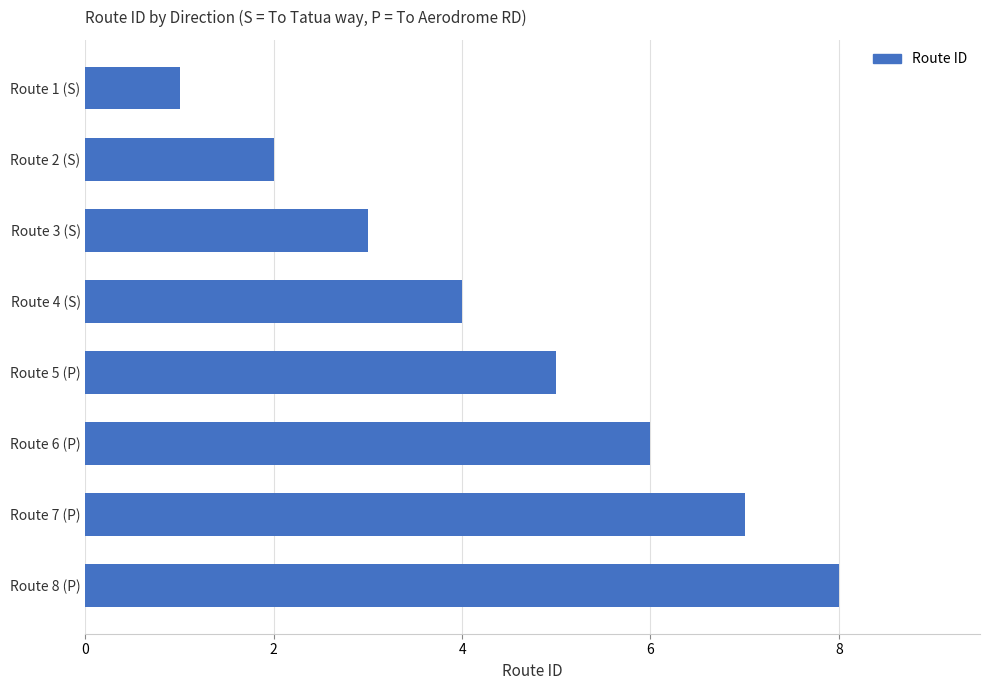

What is the sum of all values?

36